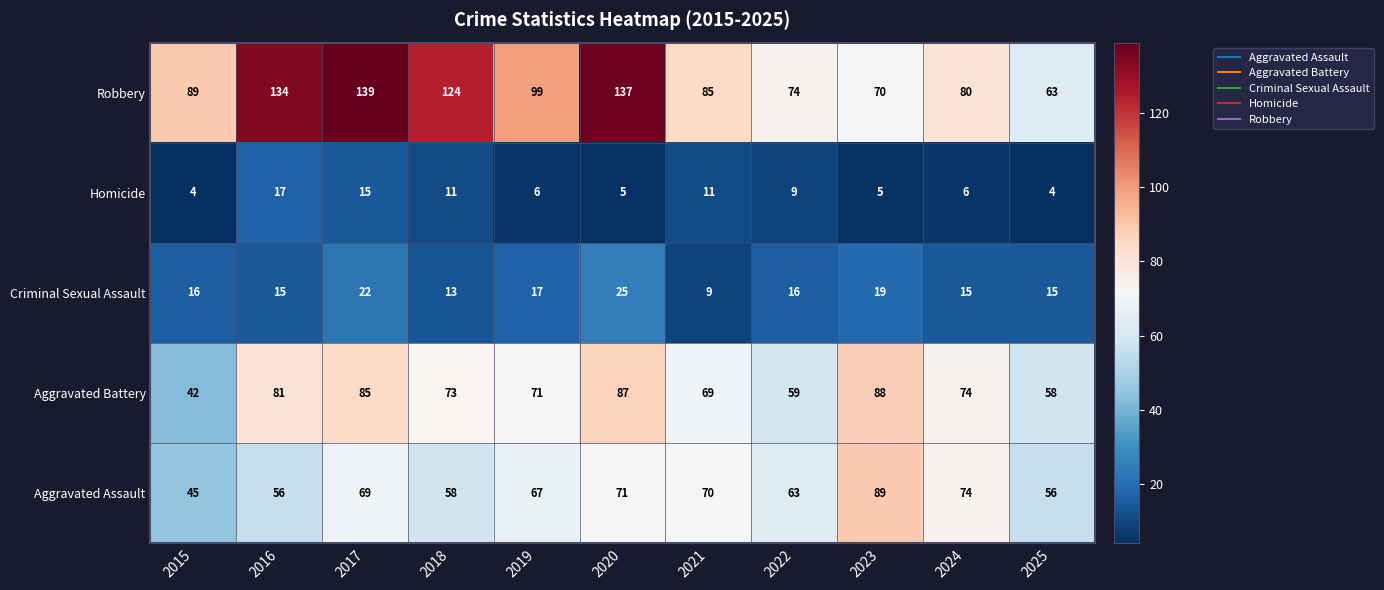

What is the maximum value shown in the chart?

139